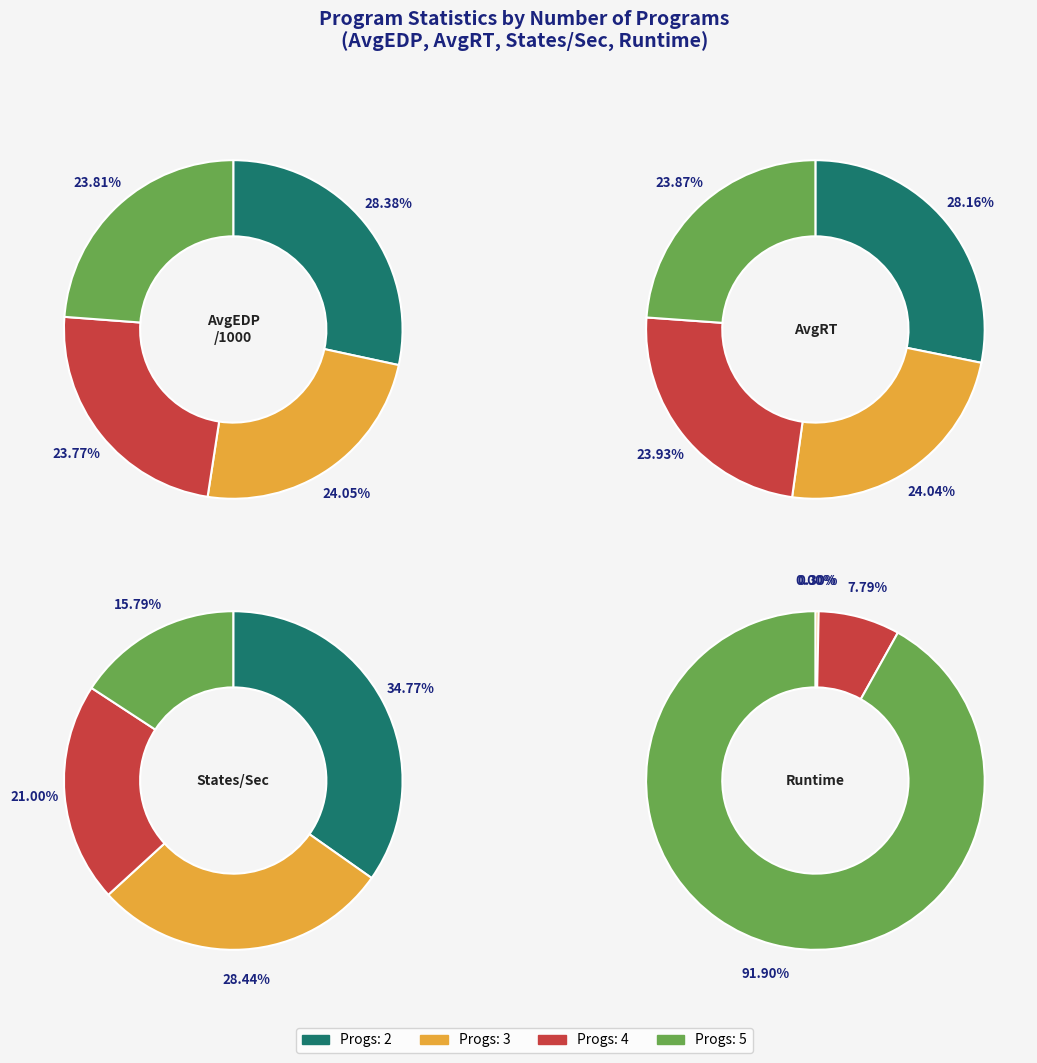

To the nearest percent, what is the average slice percentage?

25%